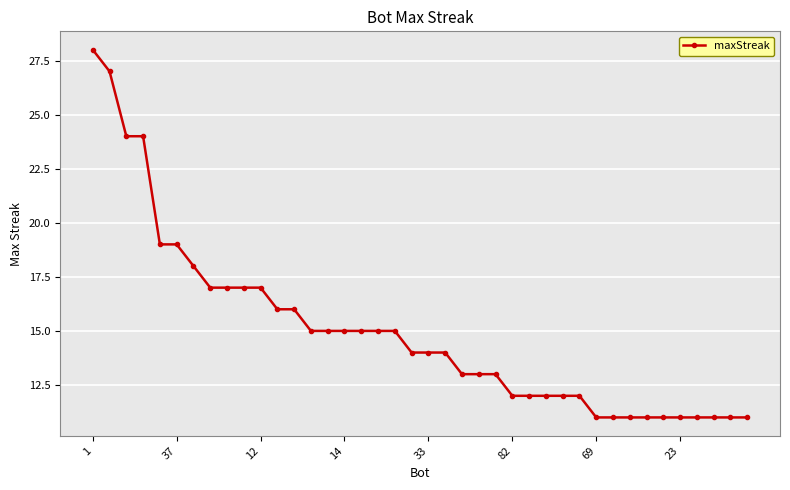

What is the sum of all values?

600